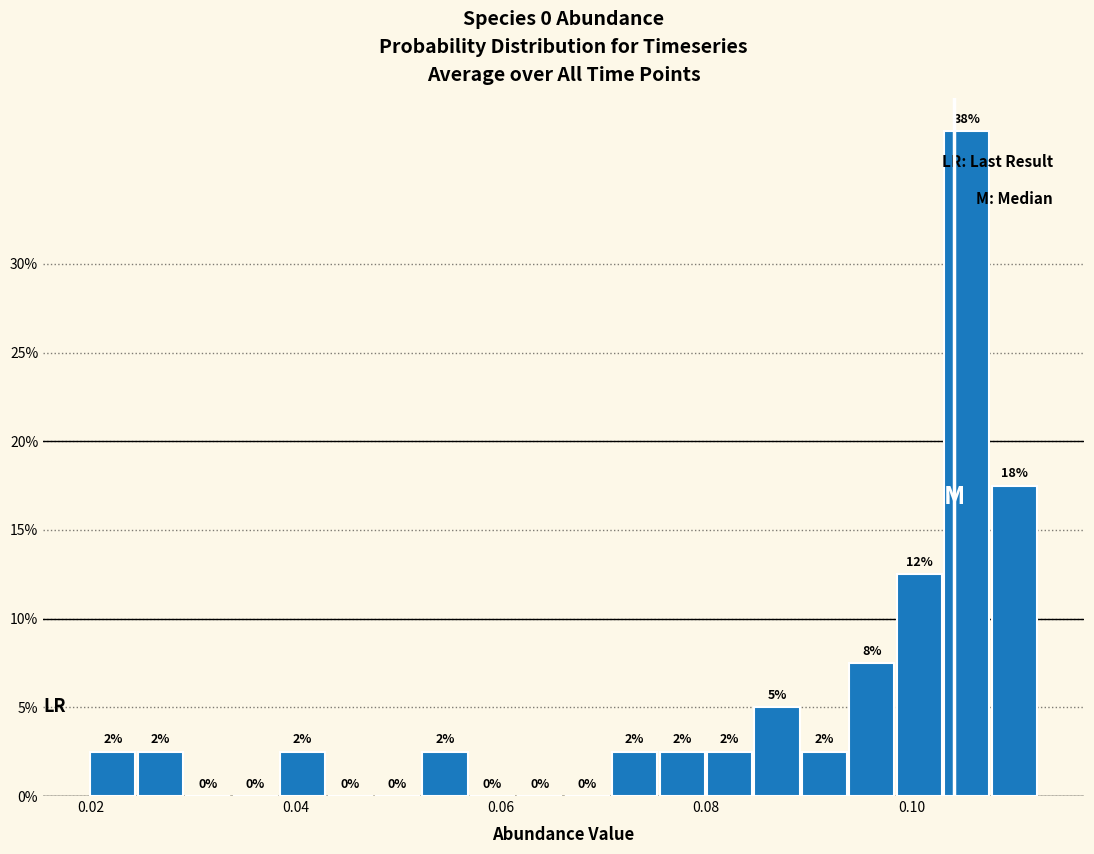

Around what value on the x-axis is the tallest bar? Give the approximate position of its centre, as read against the axis.

0.106